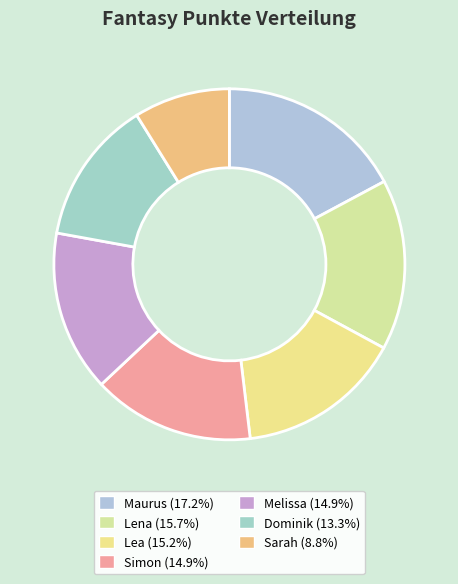

Does any single category account for the majority?

No